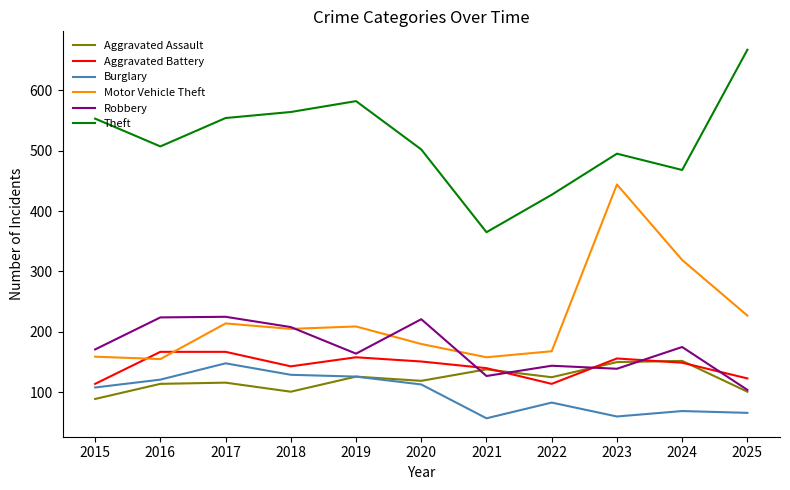

True or false: Aggravated Battery and Theft intersect in this chart.

False